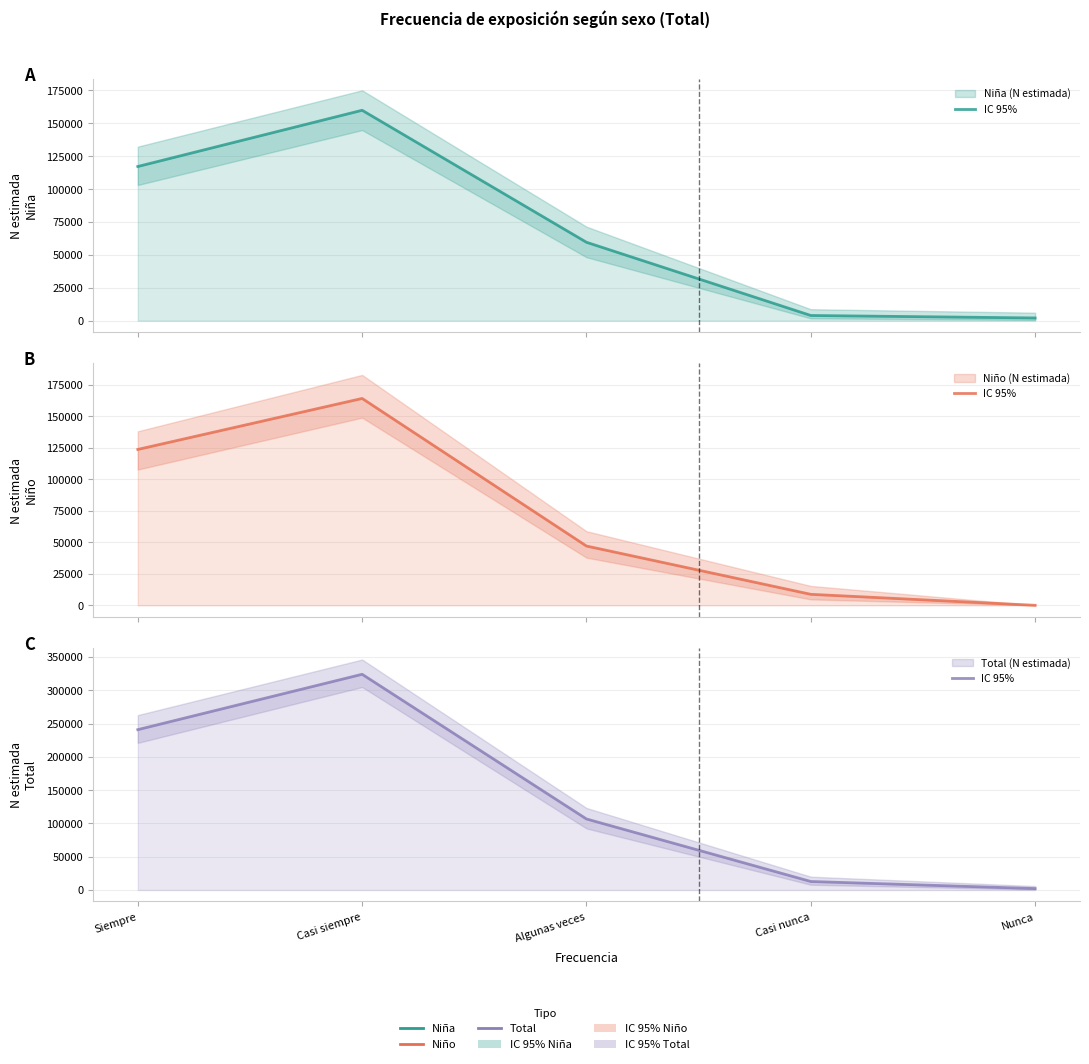

How many values in Niño (N estimada) are above zero?

4